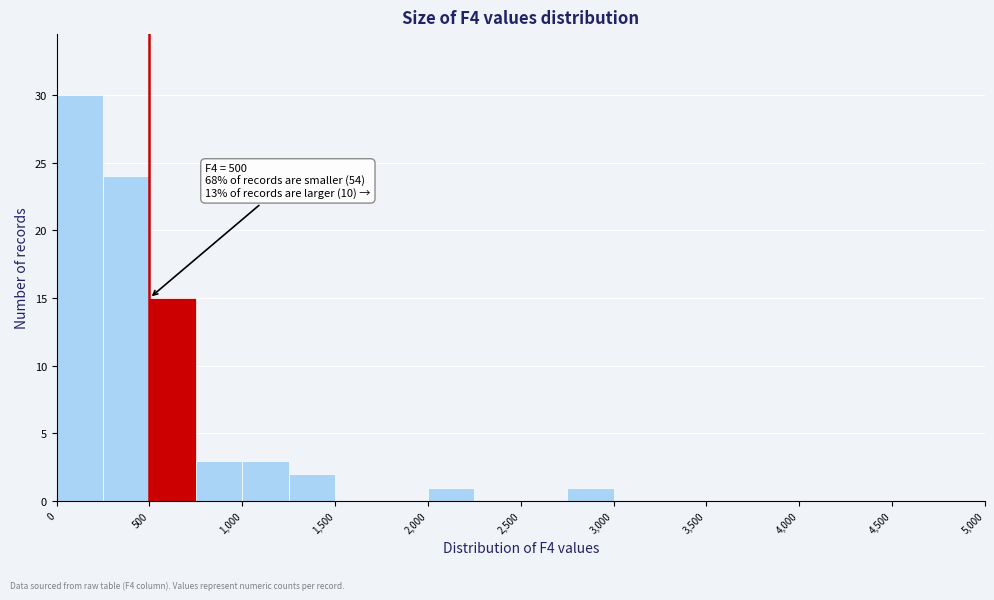

Which range on the x-axis has the tallest bar?

0 to 250